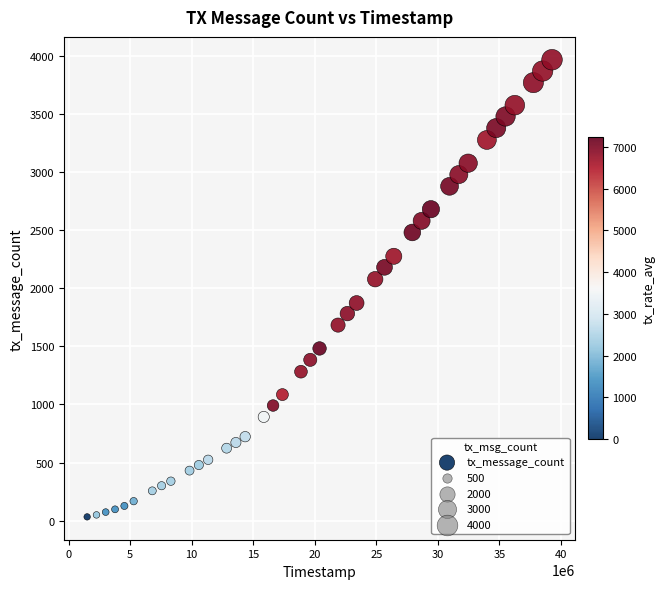

What Y value in the scatter plot is closest to 1999?

2078